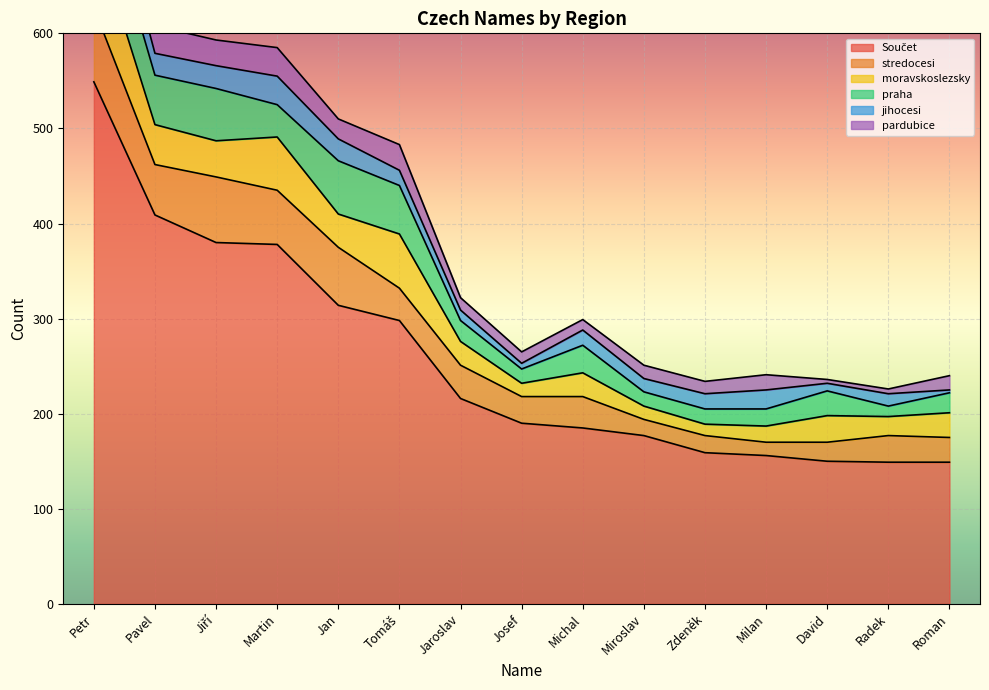

The stredocesi series shows 33 at David. True or false?

False